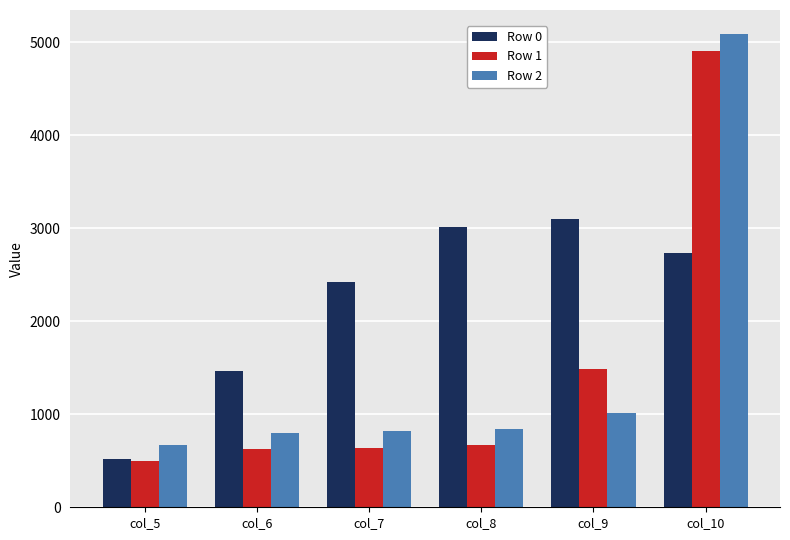

What are all the series names shown in the legend?

Row 0, Row 1, Row 2